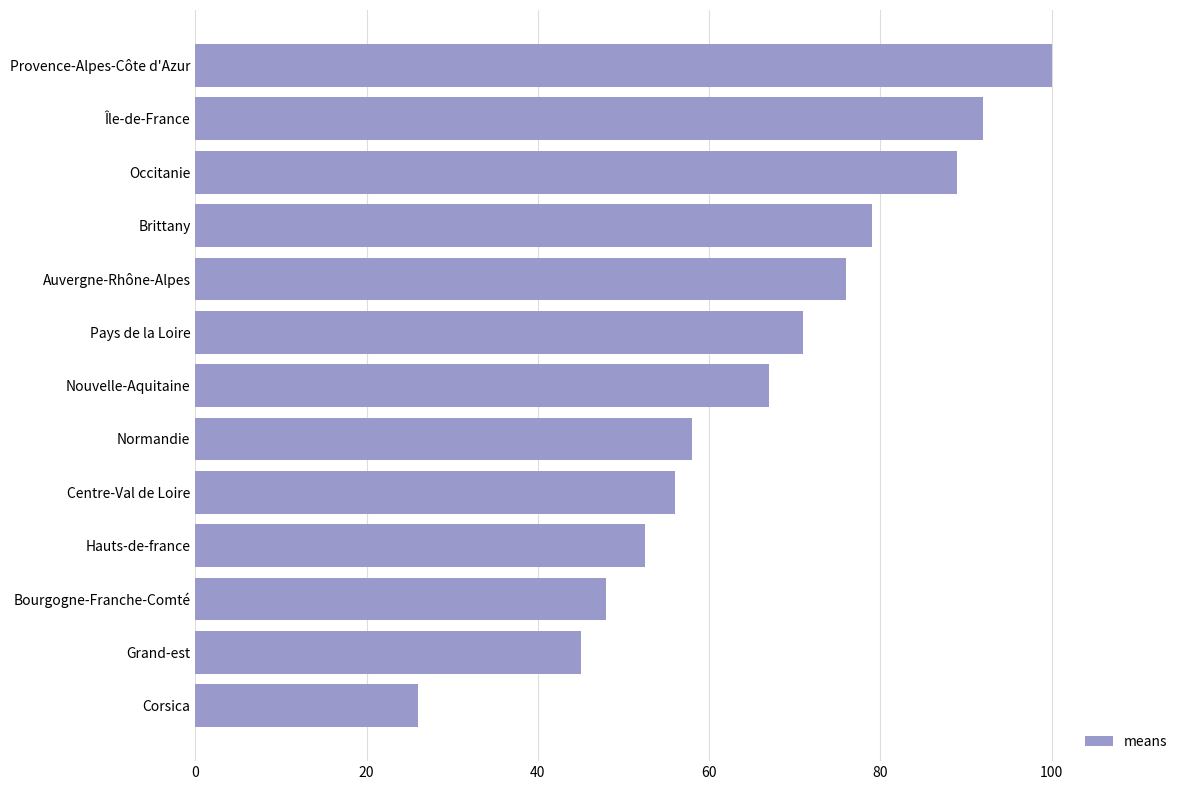

What is the minimum value shown in the chart?

26.0